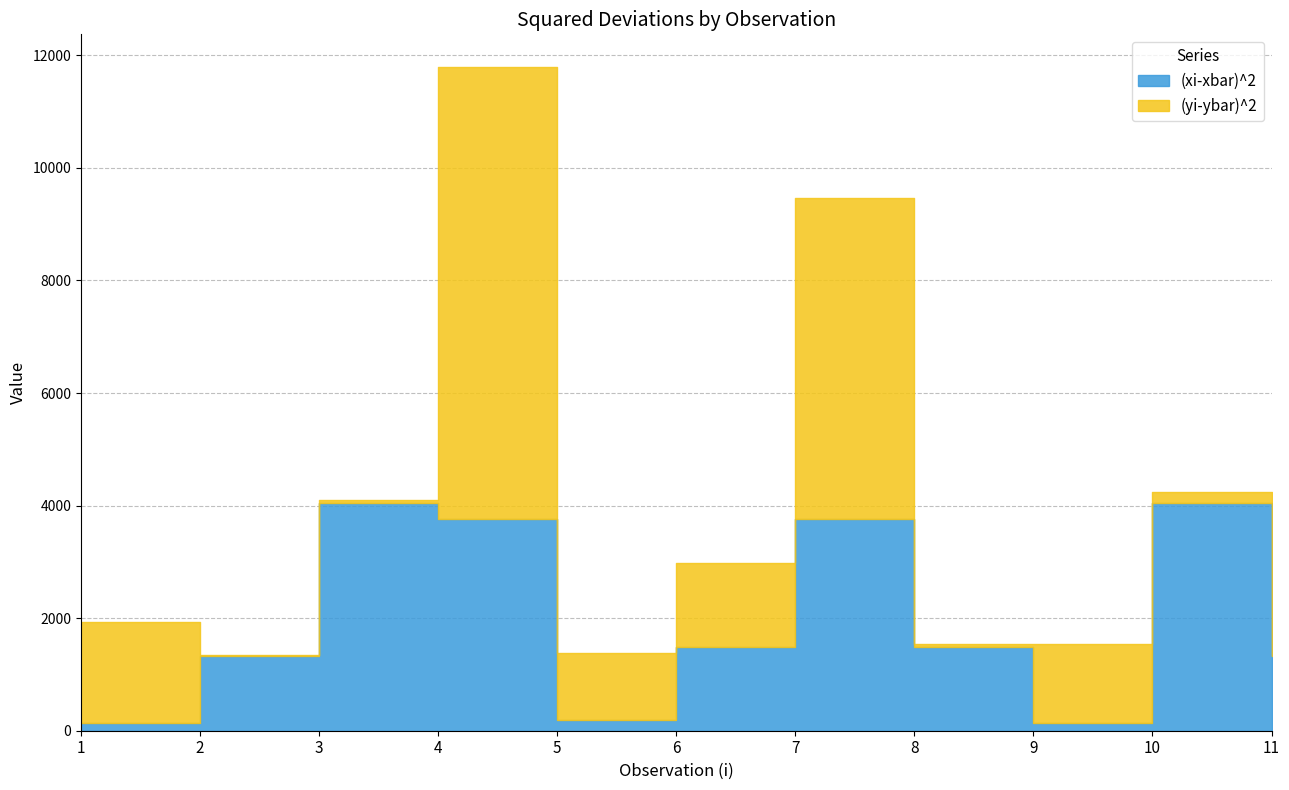

What is the sum of all (yi-ybar)^2 values?

20234.7